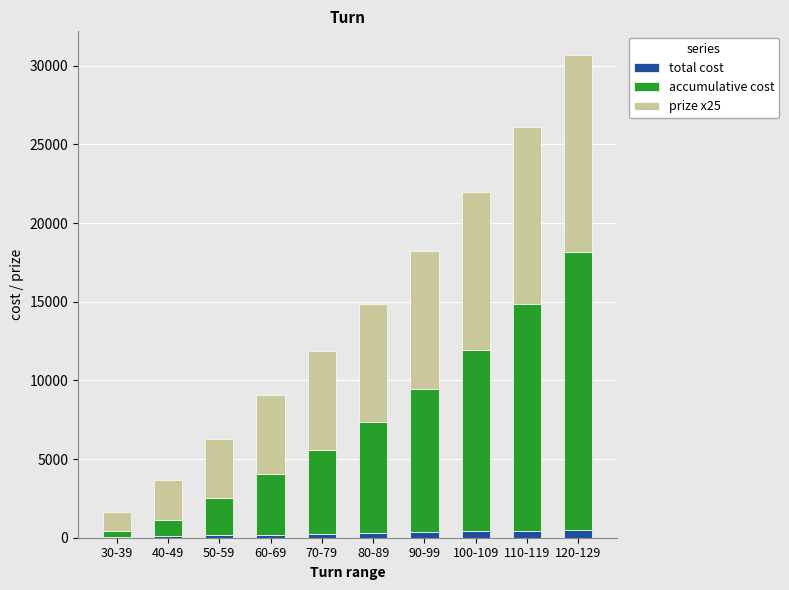

At which category is the sum across all series the highest?

120-129